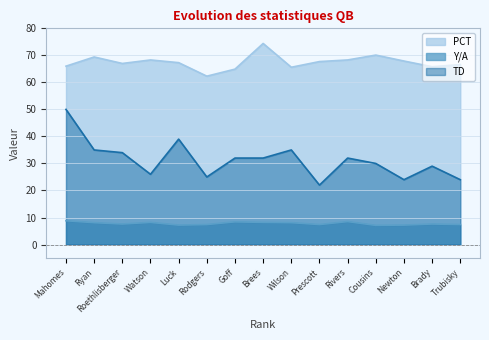

True or false: TD and PCT intersect in this chart.

False